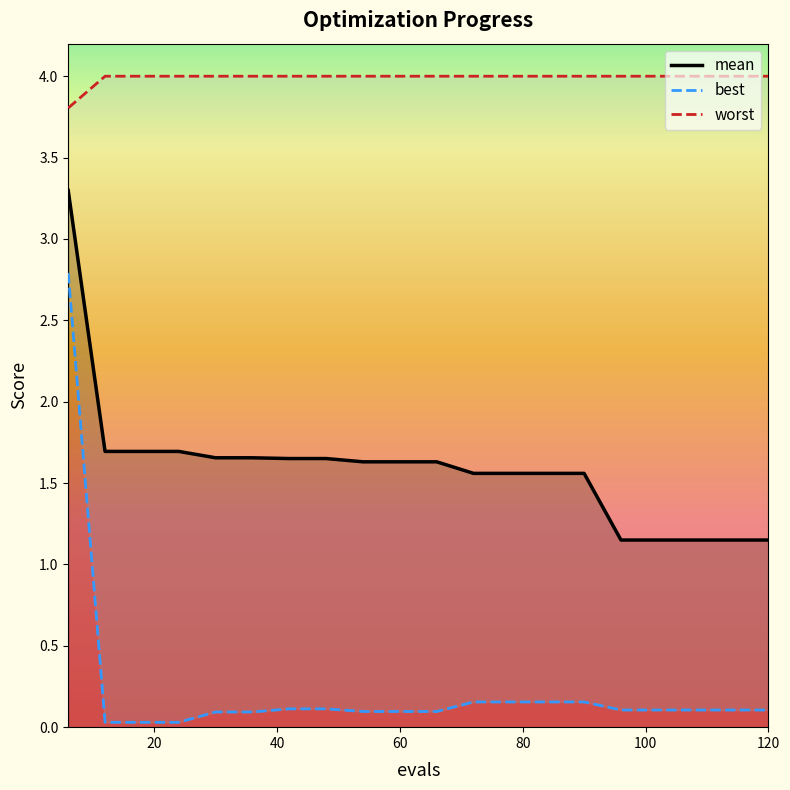

Between 24 and 78, which is larger?

24